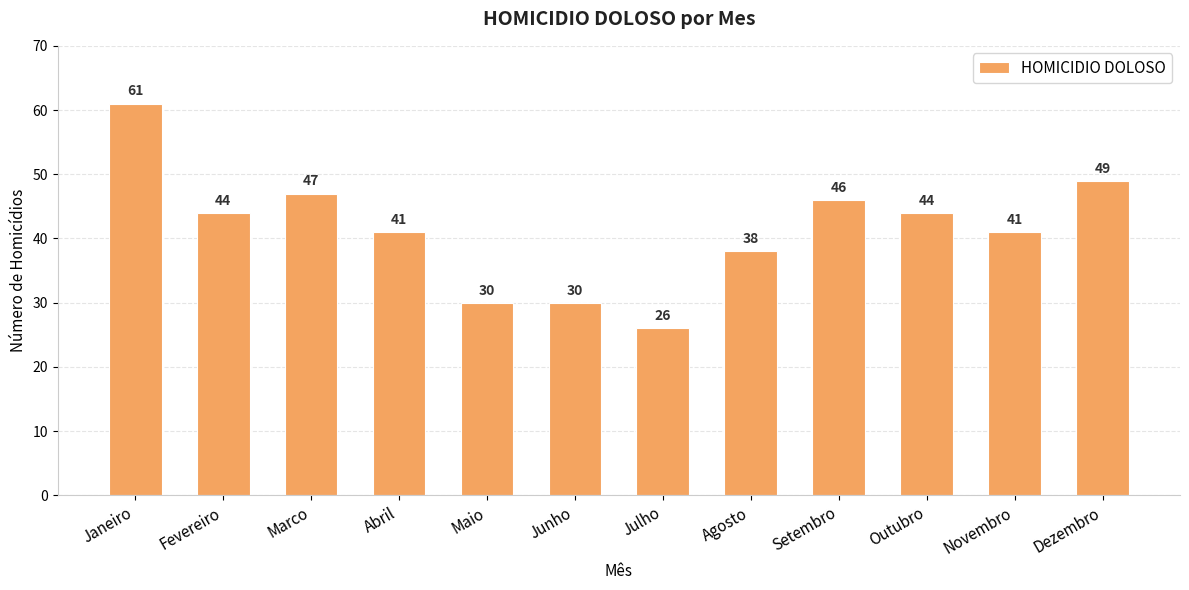

What is the smallest value displayed?

26